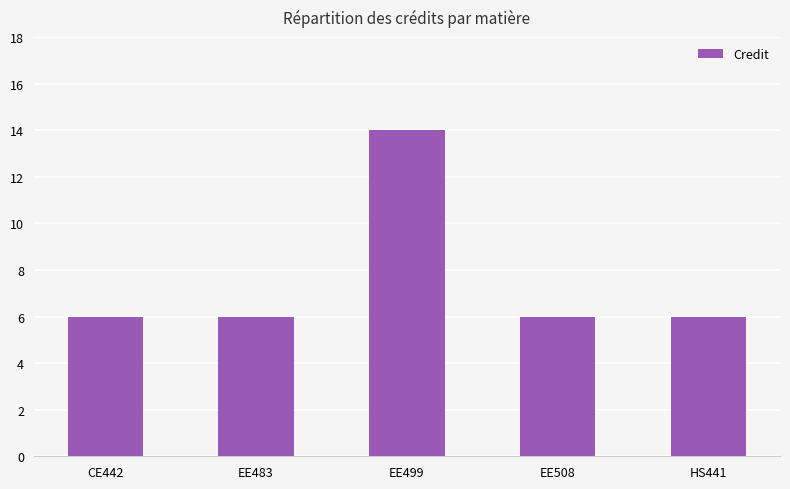

What is the change in value from CE442 to EE499?

+8